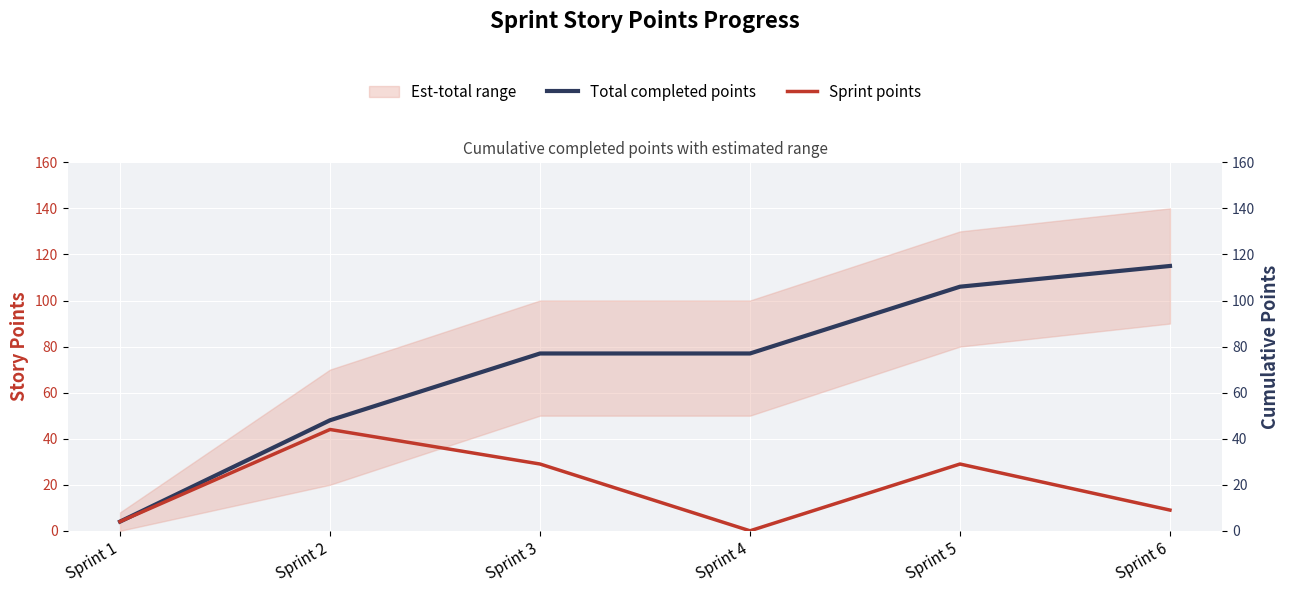

True or false: Sprint points has a value of 16 at Sprint 6.

False